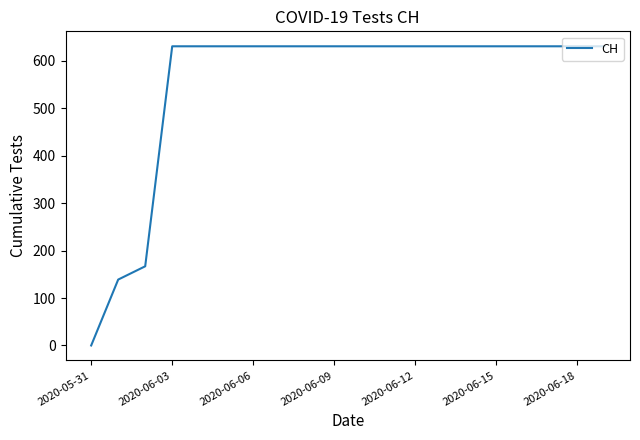

What is the greatest value displayed?

631